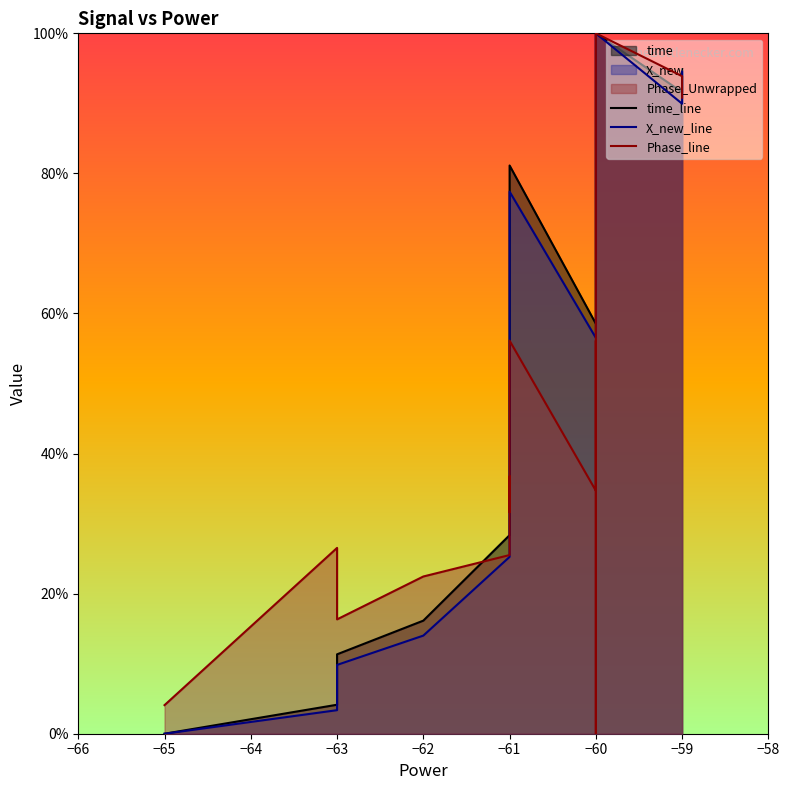

True or false: Phase_line has more than 1 interior local peaks.

True